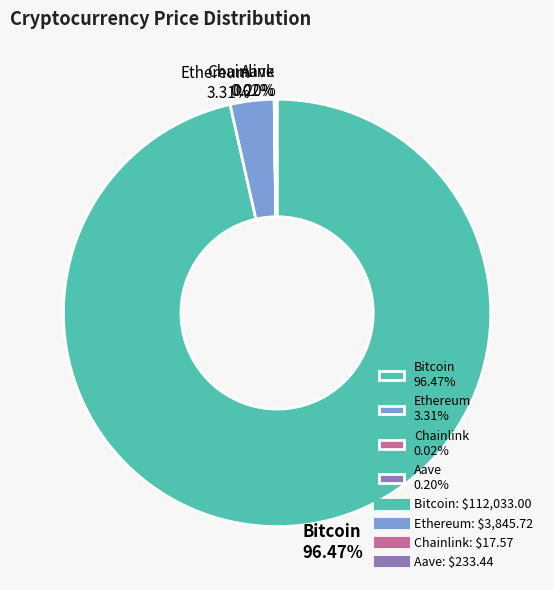

Does any single category account for the majority?

Yes